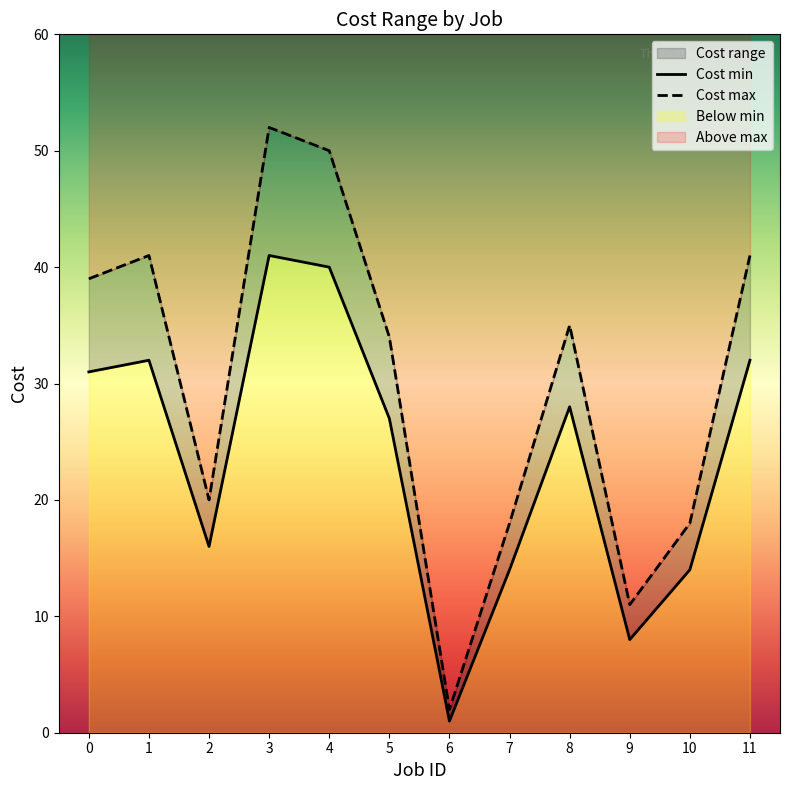

What is the total value across all series at 0?

70